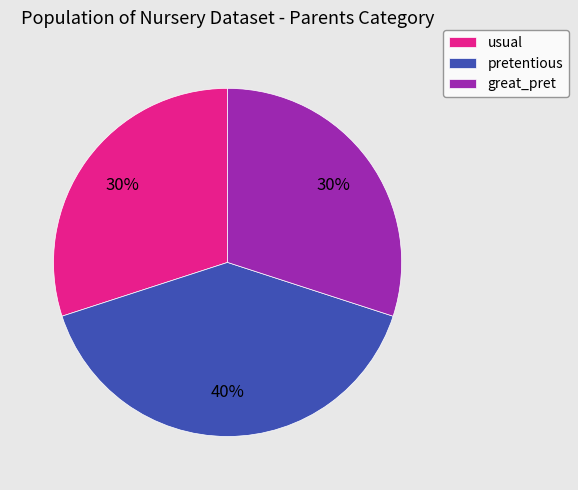

Approximately how many times larger is the value at pretentious compared to usual?

1.3